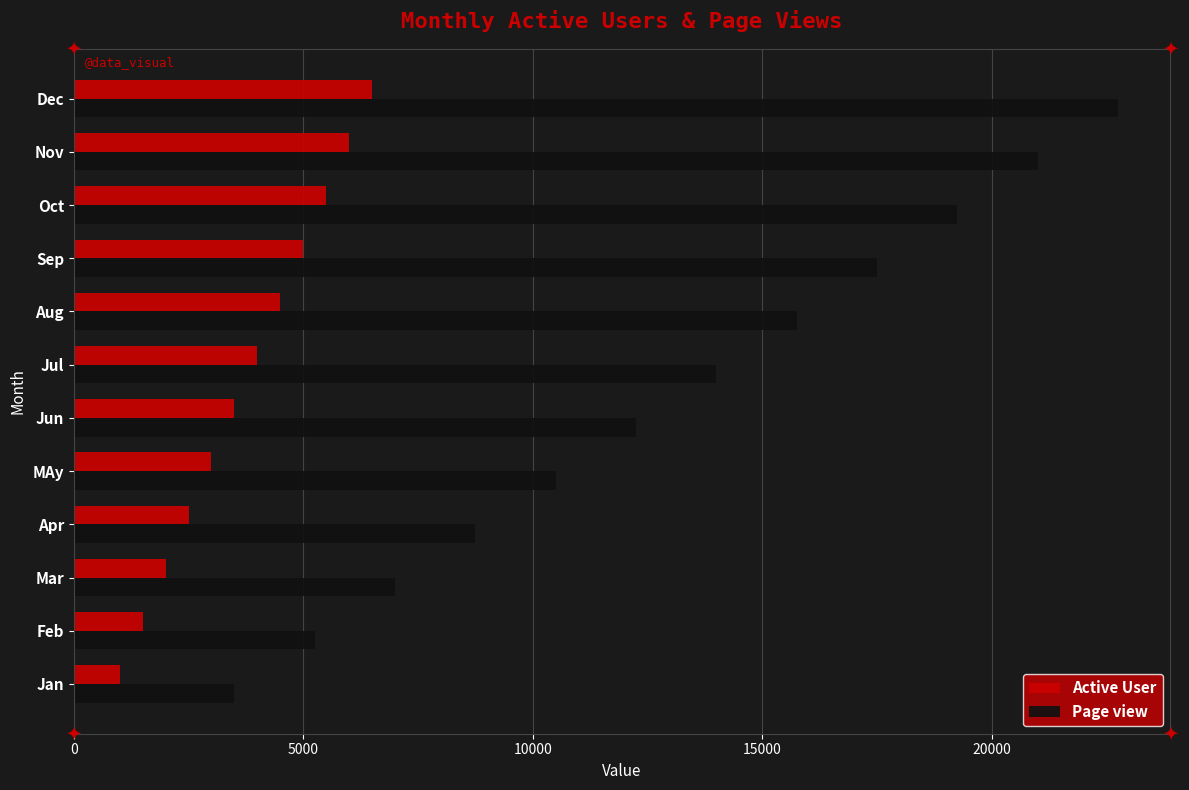

At which category is the sum across all series the highest?

Dec